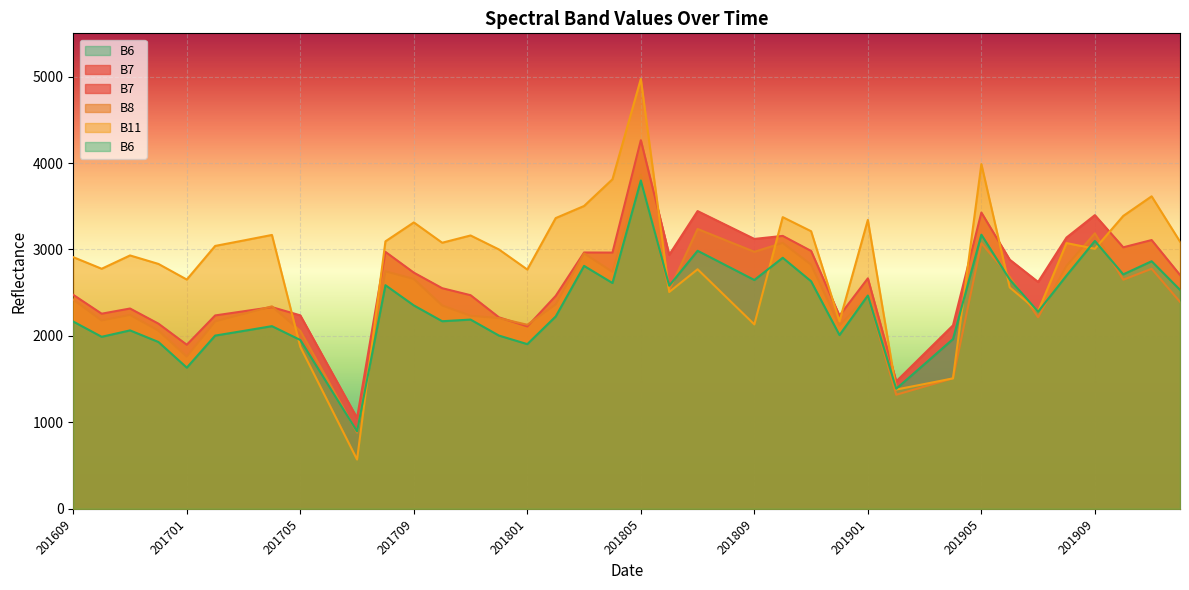

Does the chart display data point markers on the line(s)?

No